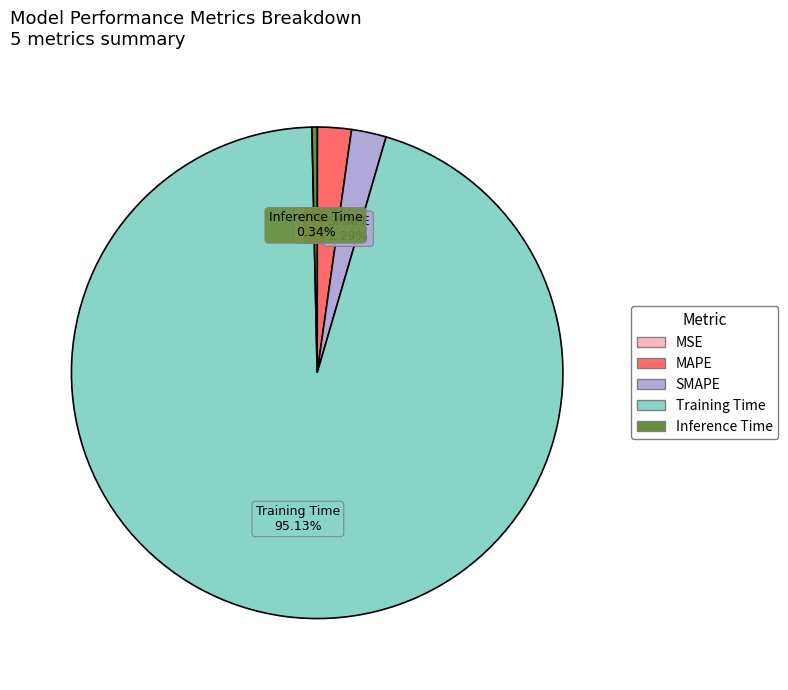

What is the largest slice in the pie chart?

Training Time